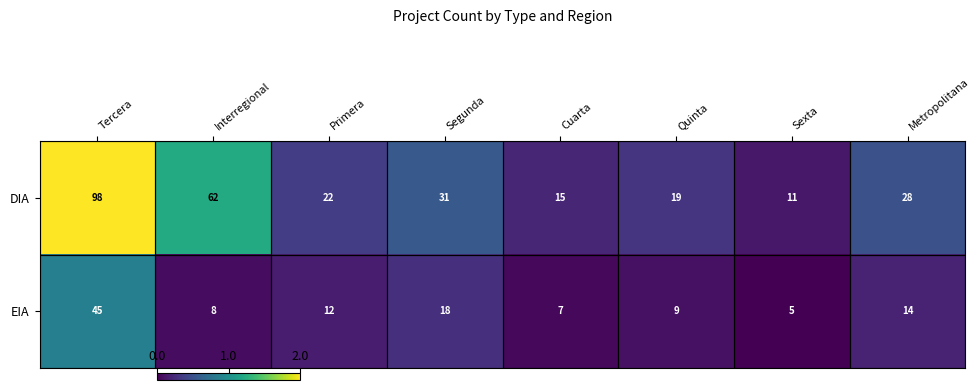

What is the total value across all series at Interregional?

70